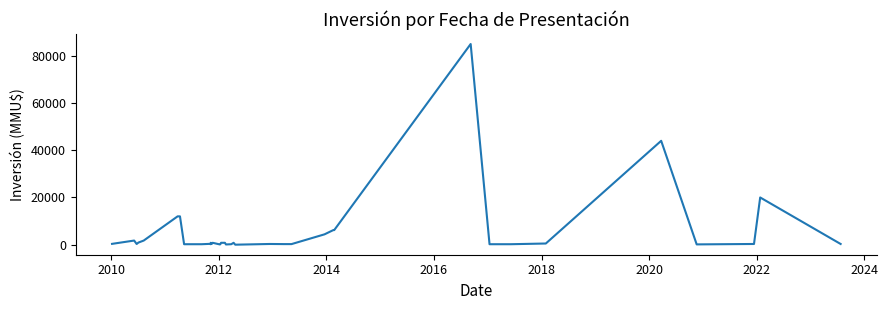

At which category does the data reach its first local peak?

2010